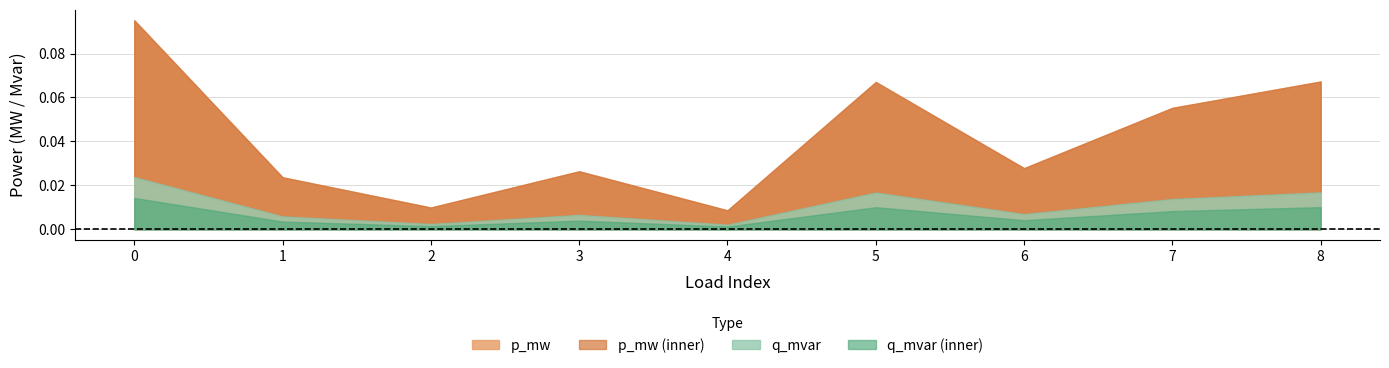

What is the sum of all q_mvar values?

0.1